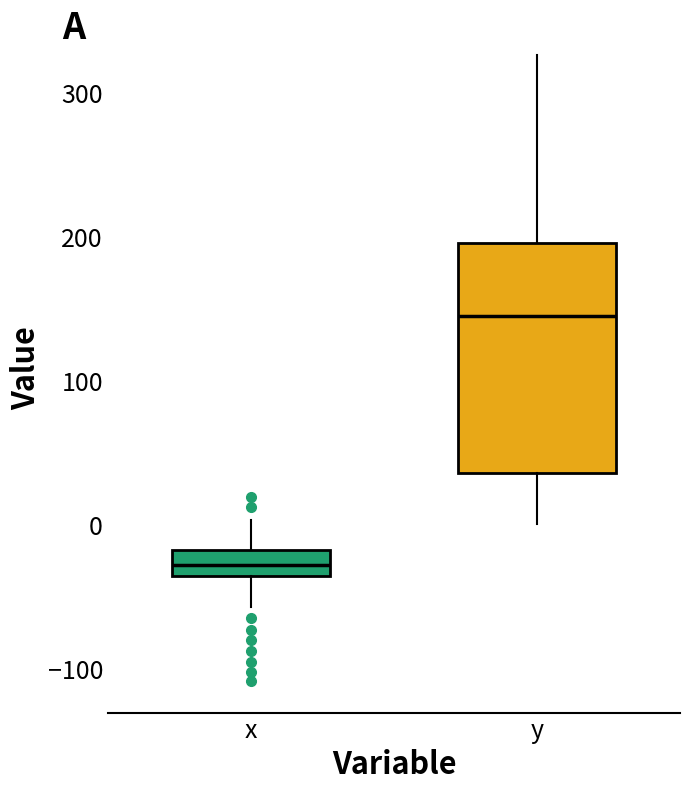

Which box is the tallest, from its lower edge to its upper edge?

y